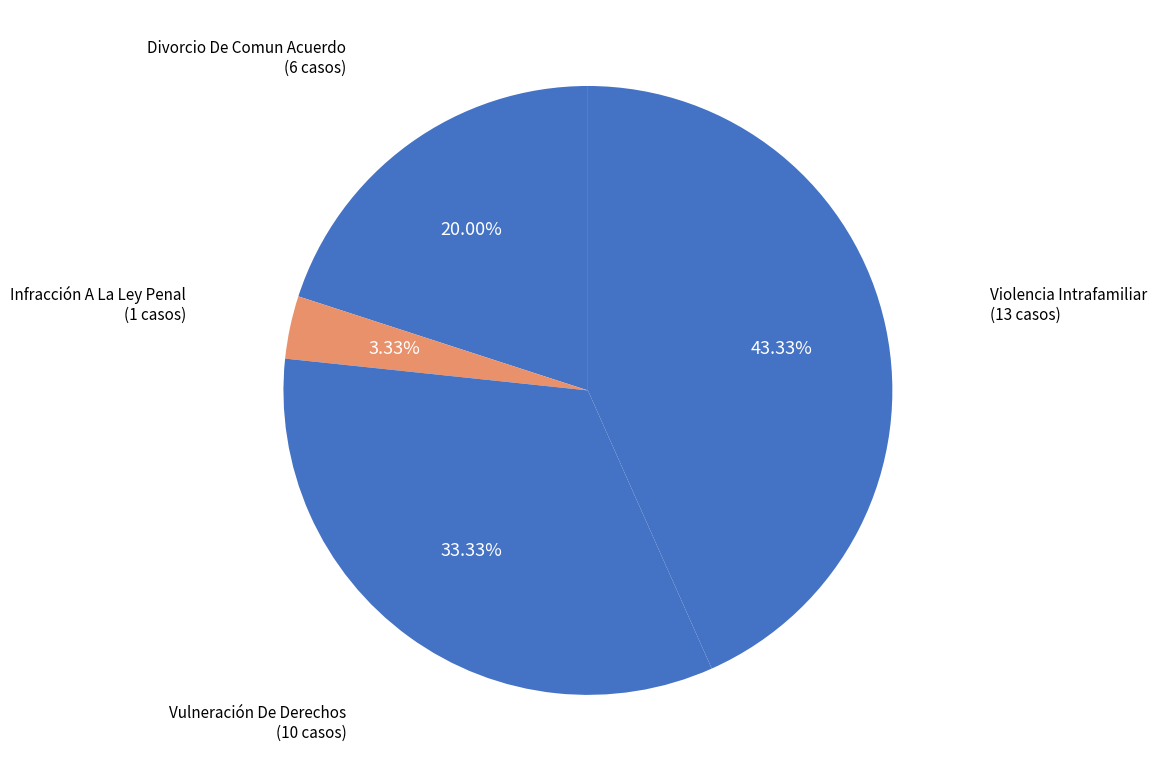

Which slice is the smallest?

Infracción A La Ley Penal